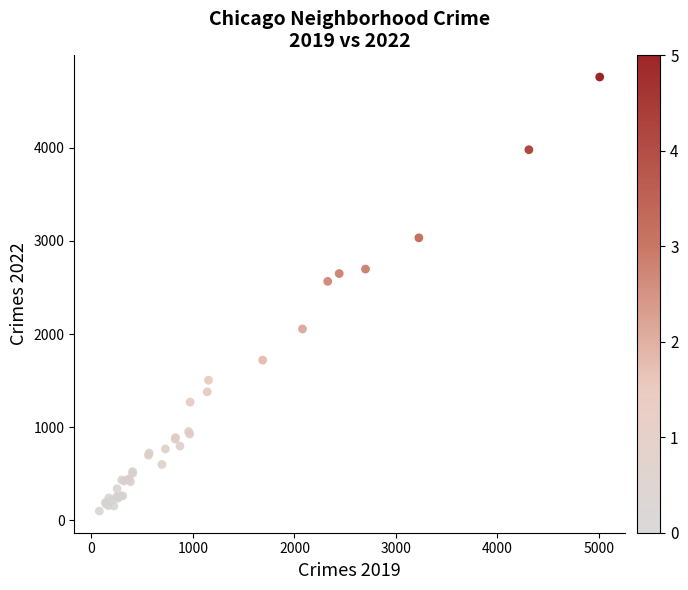

What Y value in the scatter plot is closest to 2430?

2566